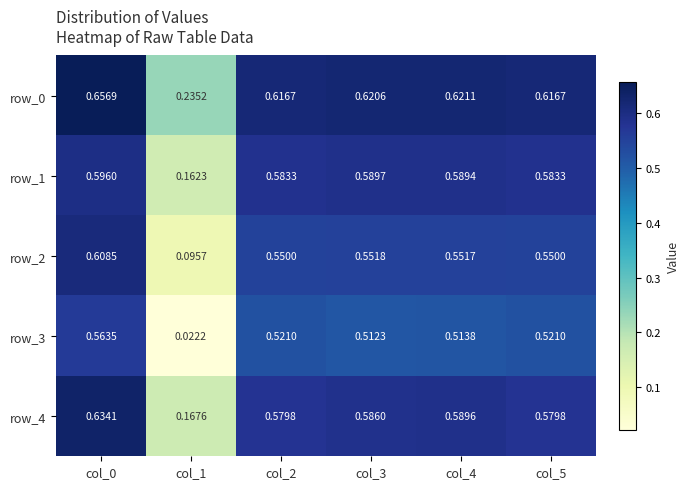

What is the total value across all series at col_5?

2.9